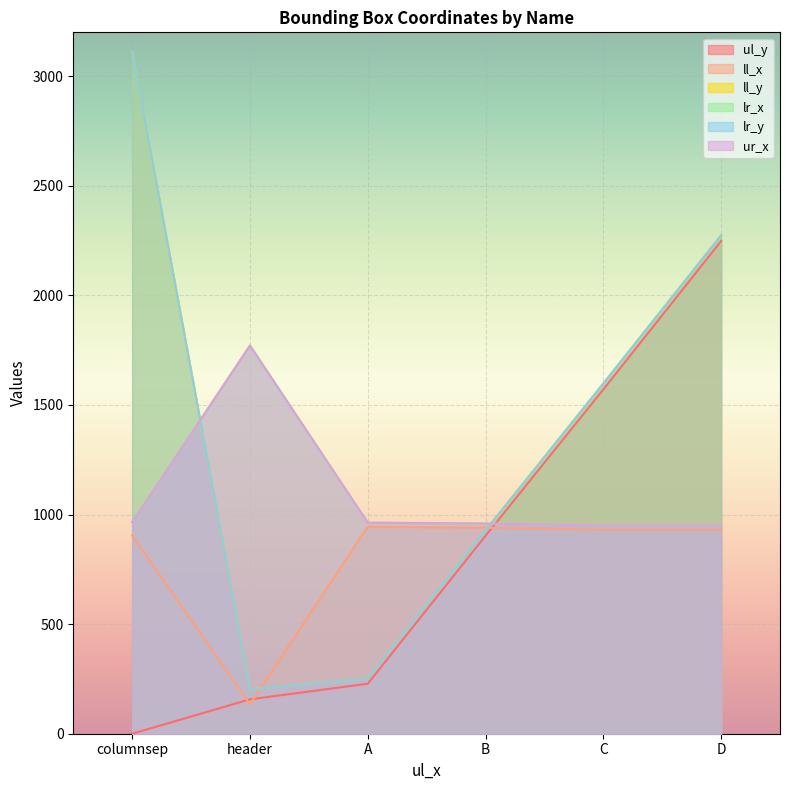

True or false: lr_x and ur_x cross at least once.

False